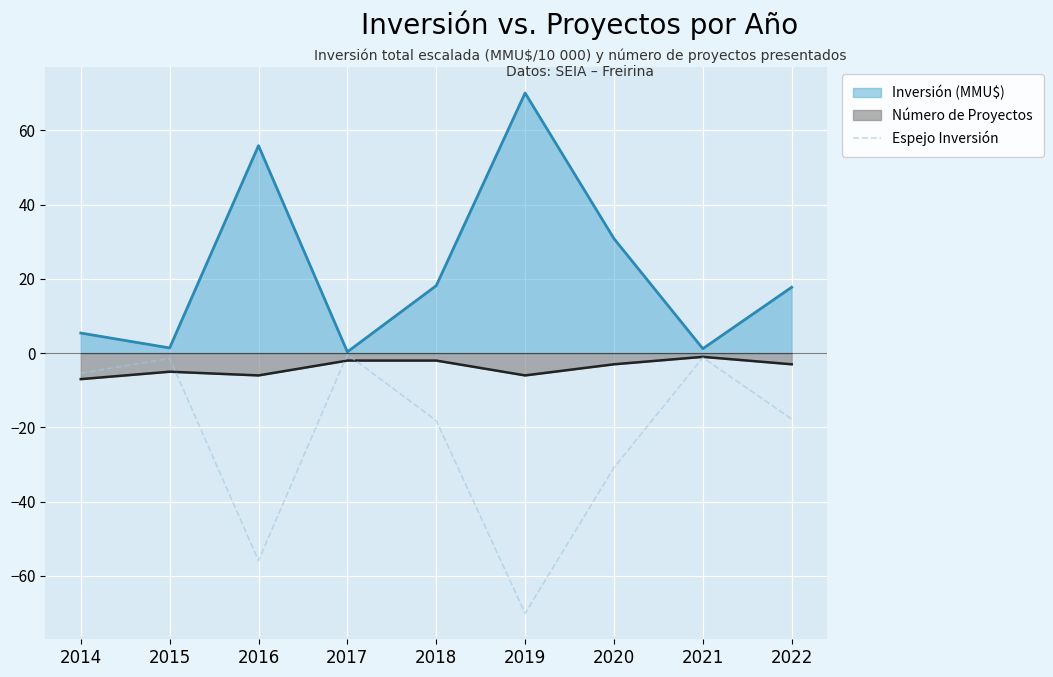

Rank the series by their average value, from lowest to highest.

Espejo Inversión, Número de Proyectos, Inversión (MMU$)